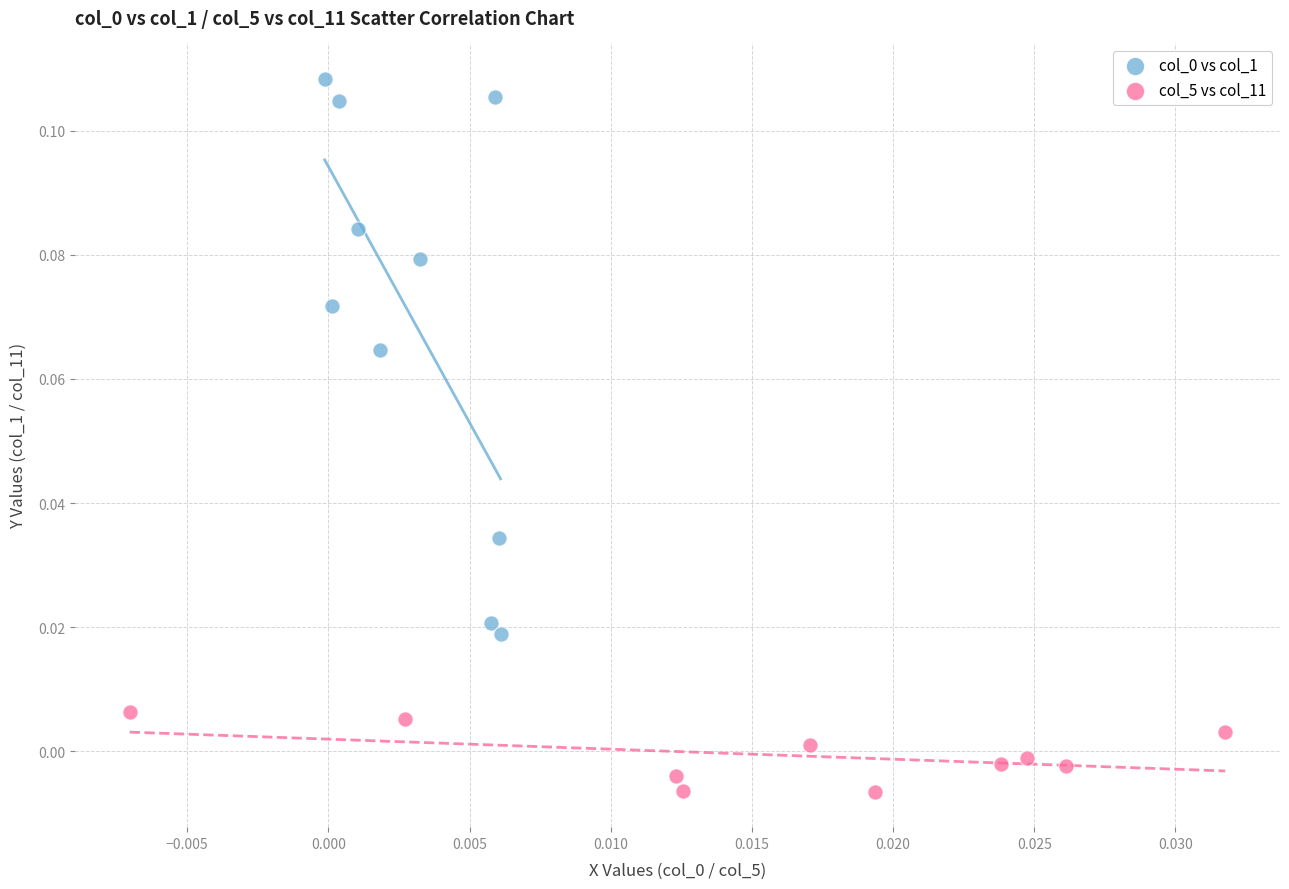

Which series contains the lowest Y value?

col_5 vs col_11